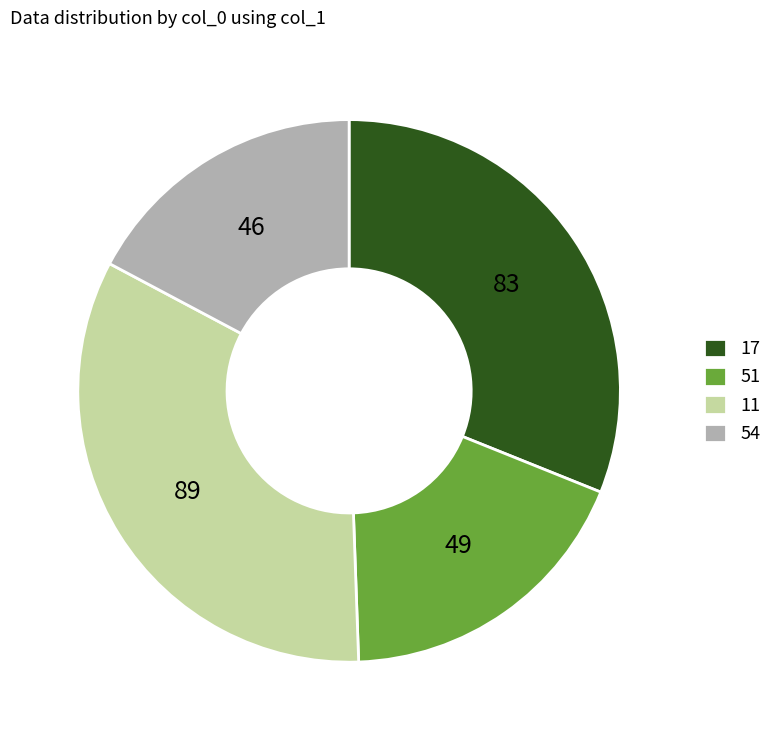

How many slices are in this pie chart?

4